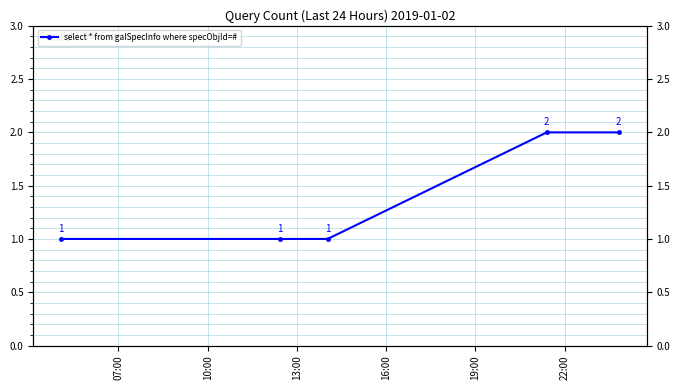

Is it true that the value at 10:00 is 1?

False